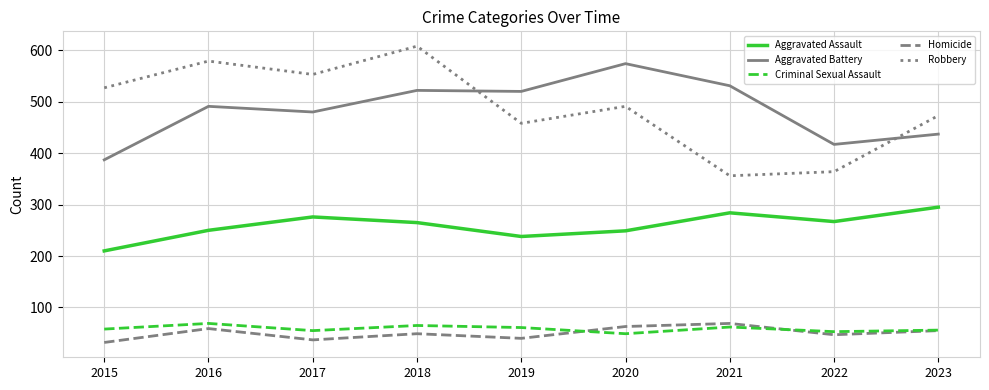

True or false: Aggravated Assault and Criminal Sexual Assault intersect in this chart.

False